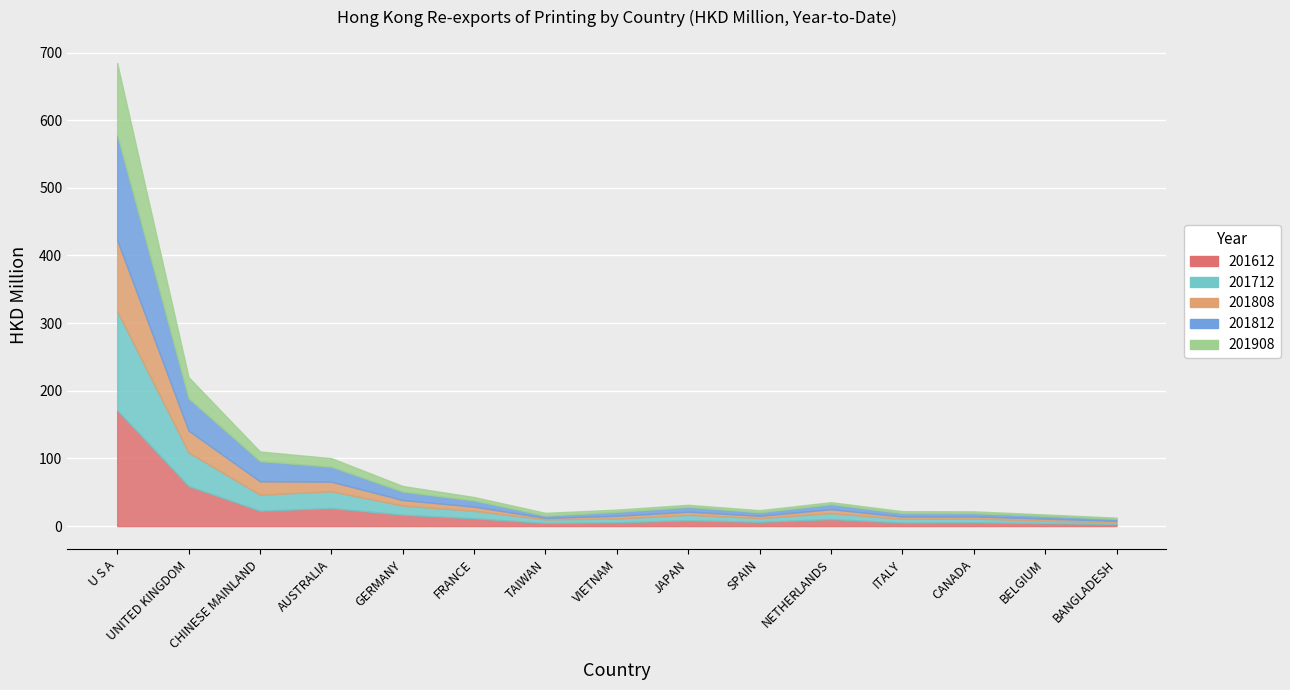

What is the sum of the 201808 values at BELGIUM and TAIWAN?

5.3